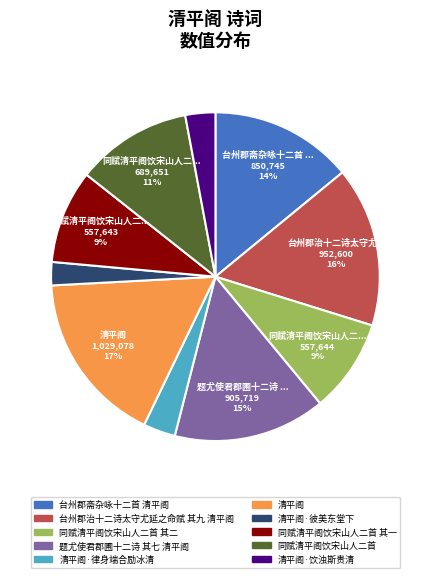

Count the number of slices in the pie.

10